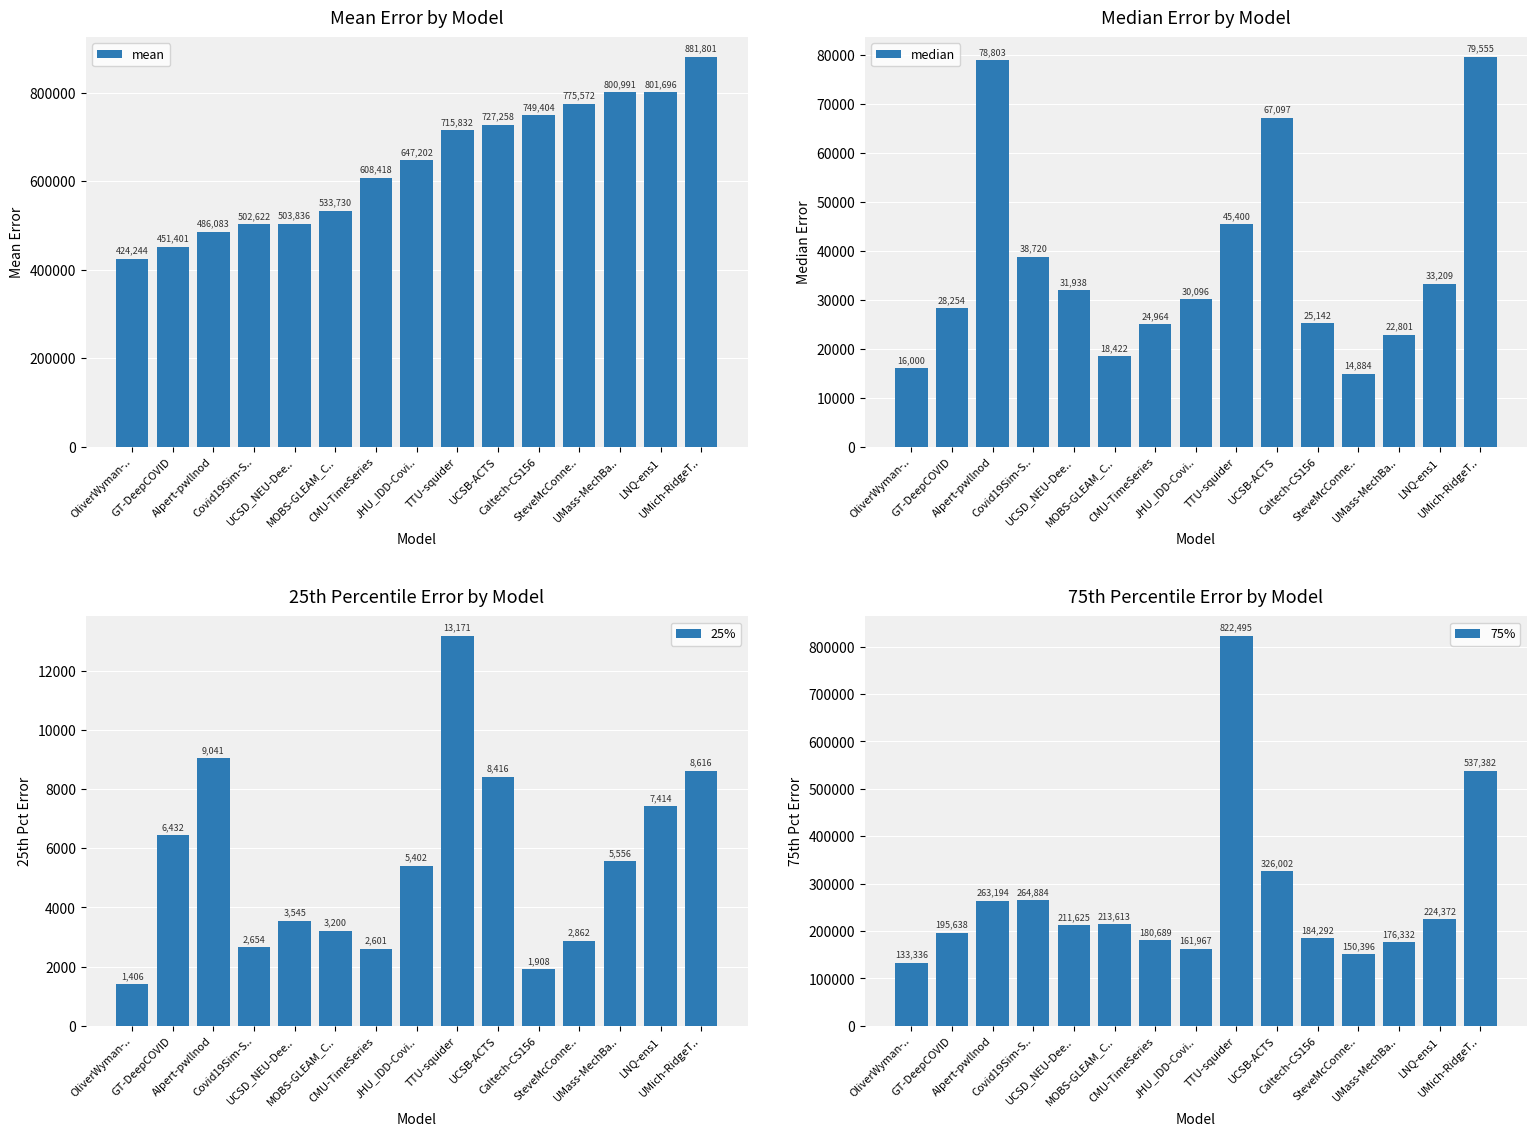

List the labels in order of 75% value, largest first.

TTU-squider, UMich-RidgeT.., UCSB-ACTS, Covid19Sim-S.., AIpert-pwllnod, LNQ-ens1, MOBS-GLEAM_C.., UCSD_NEU-Dee.., GT-DeepCOVID, Caltech-CS156, CMU-TimeSeries, UMass-MechBa.., JHU_IDD-Covi.., SteveMcConne.., OliverWyman-..